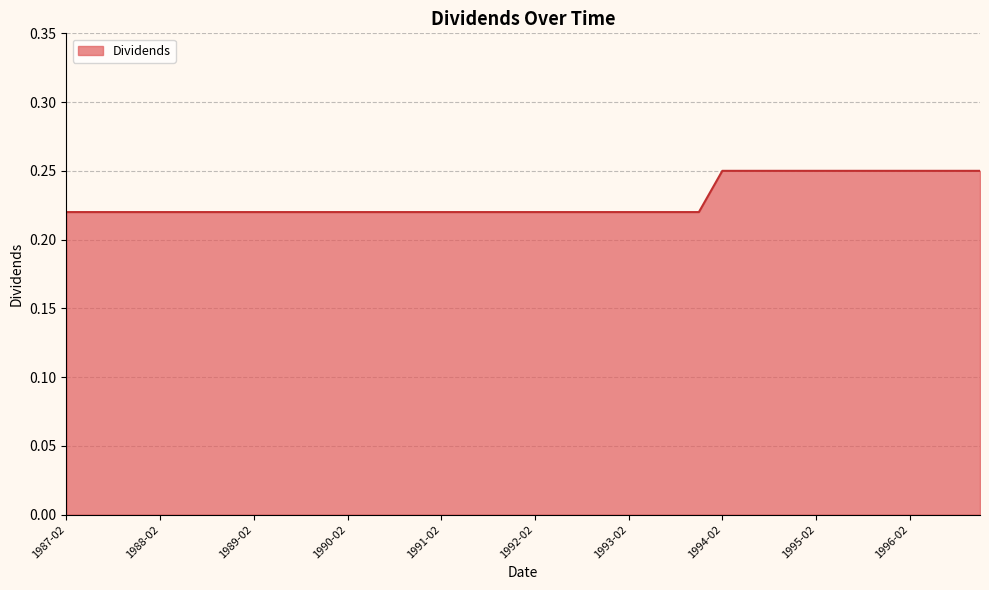

True or false: there are more than 2 points higher than both neighbors.

False